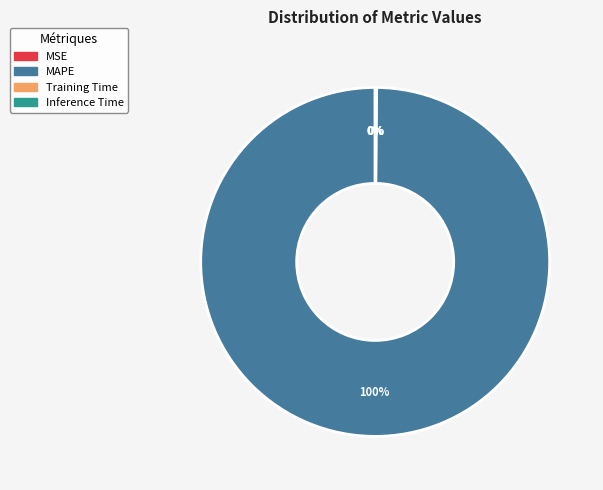

To the nearest percent, what percentage of the pie is MAPE?

100%